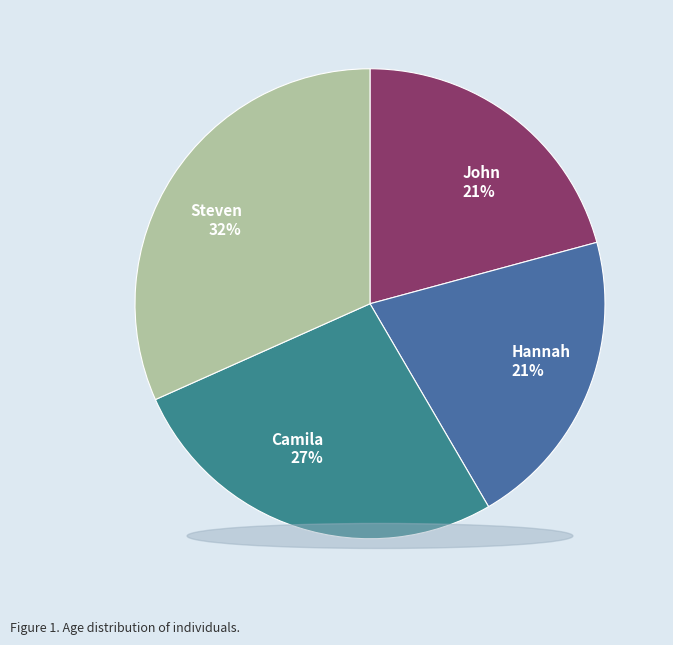

Which has a higher value, Camila or Steven?

Steven